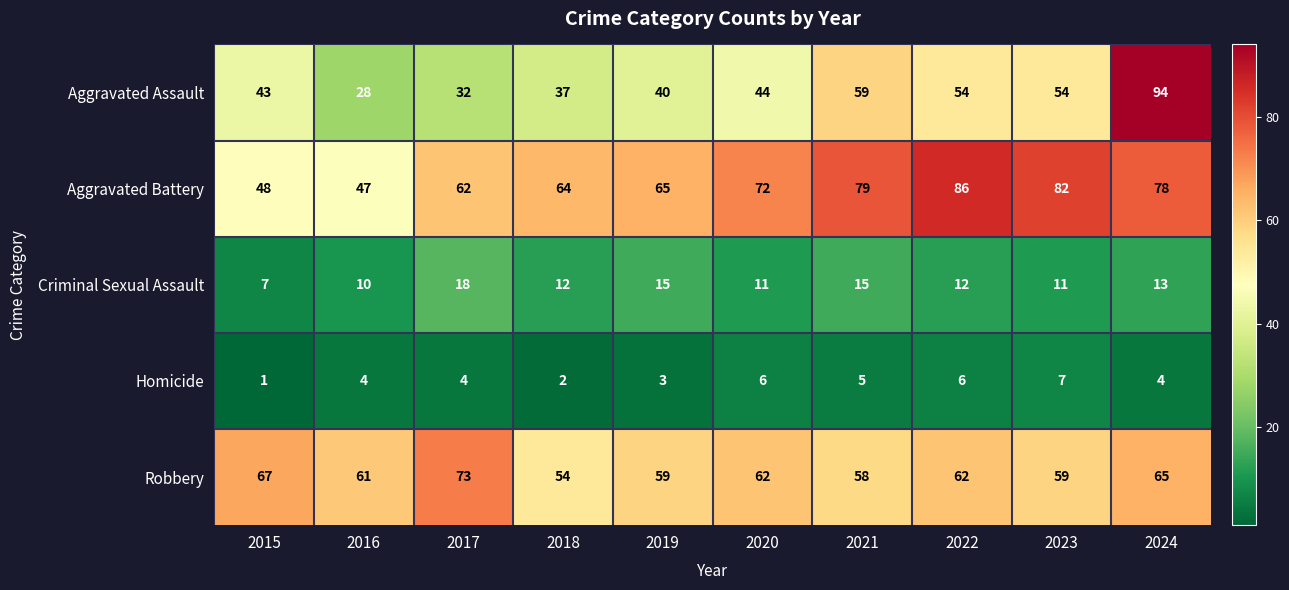

What is the spread (max minus min) of values at 2017?

69